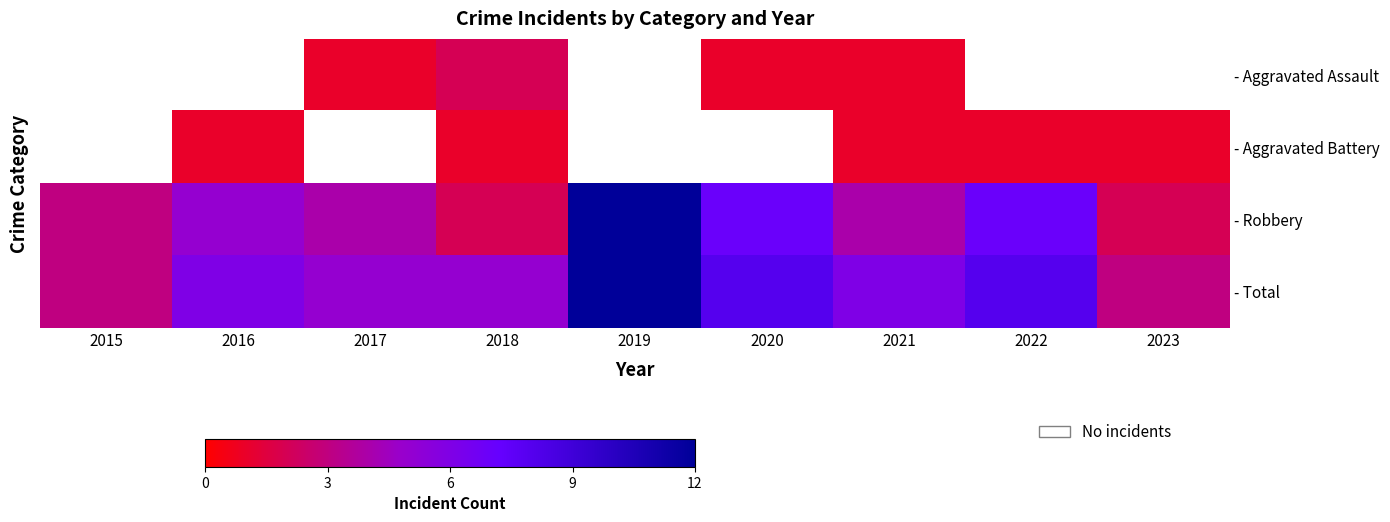

What is the difference between the second highest and minimum values in the - Robbery series?

5.0